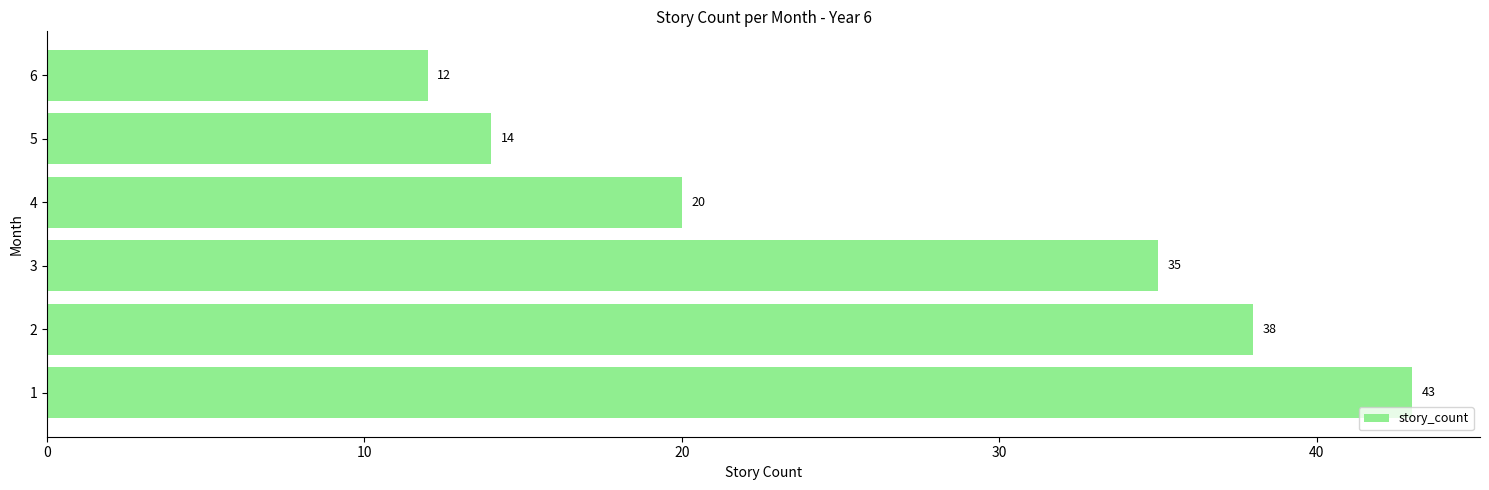

List the labels in order of value, smallest first.

6, 5, 4, 3, 2, 1